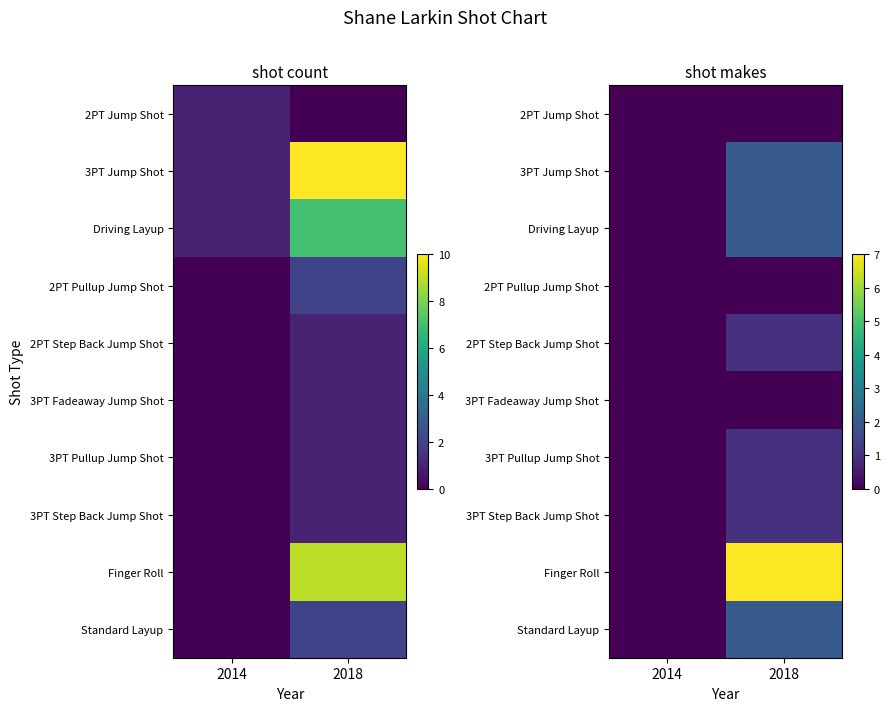

What is the sum of all 2PT Step Back Jump Shot values?

1